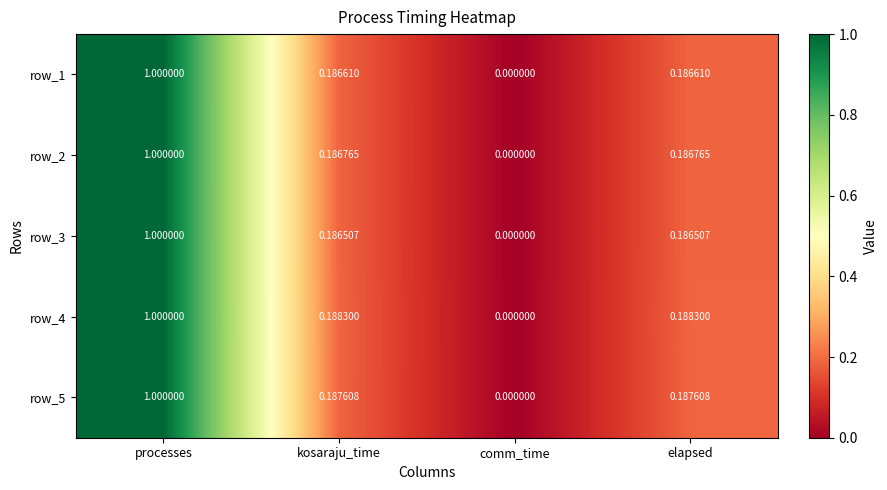

At which label is row_5 closest to 0?

comm_time